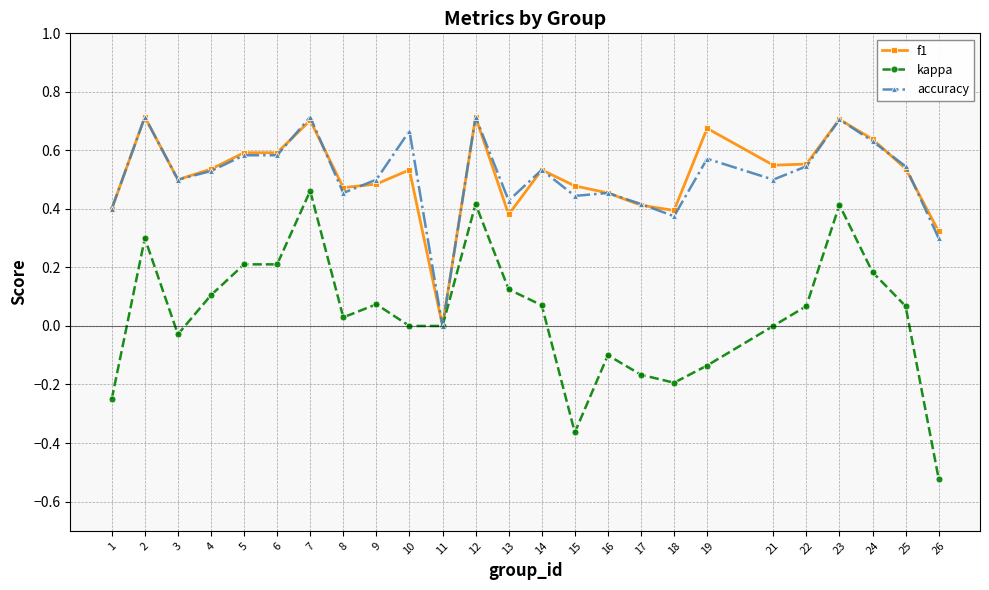

Where is the first local maximum for kappa?

2